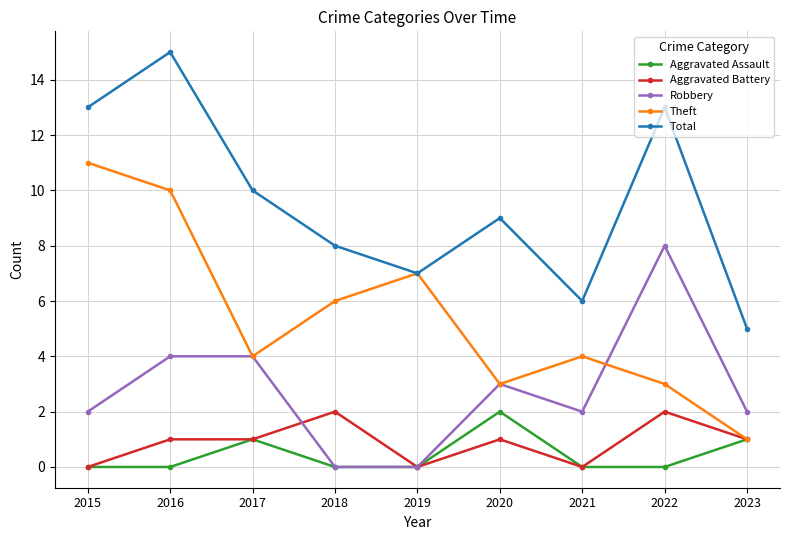

The value of Aggravated Assault at 2023 is 2. True or false?

False